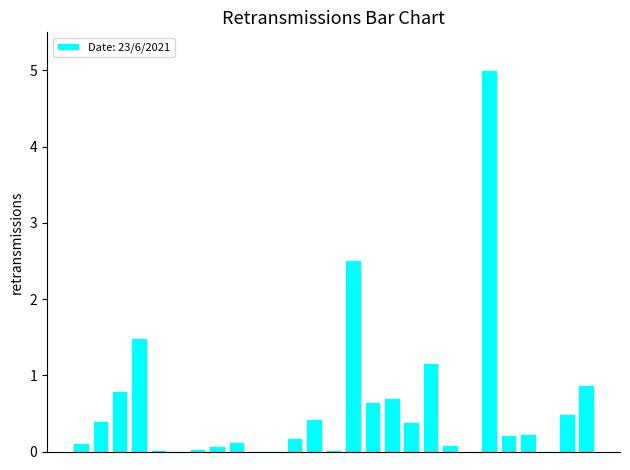

What is the maximum value shown in the chart?

5.0